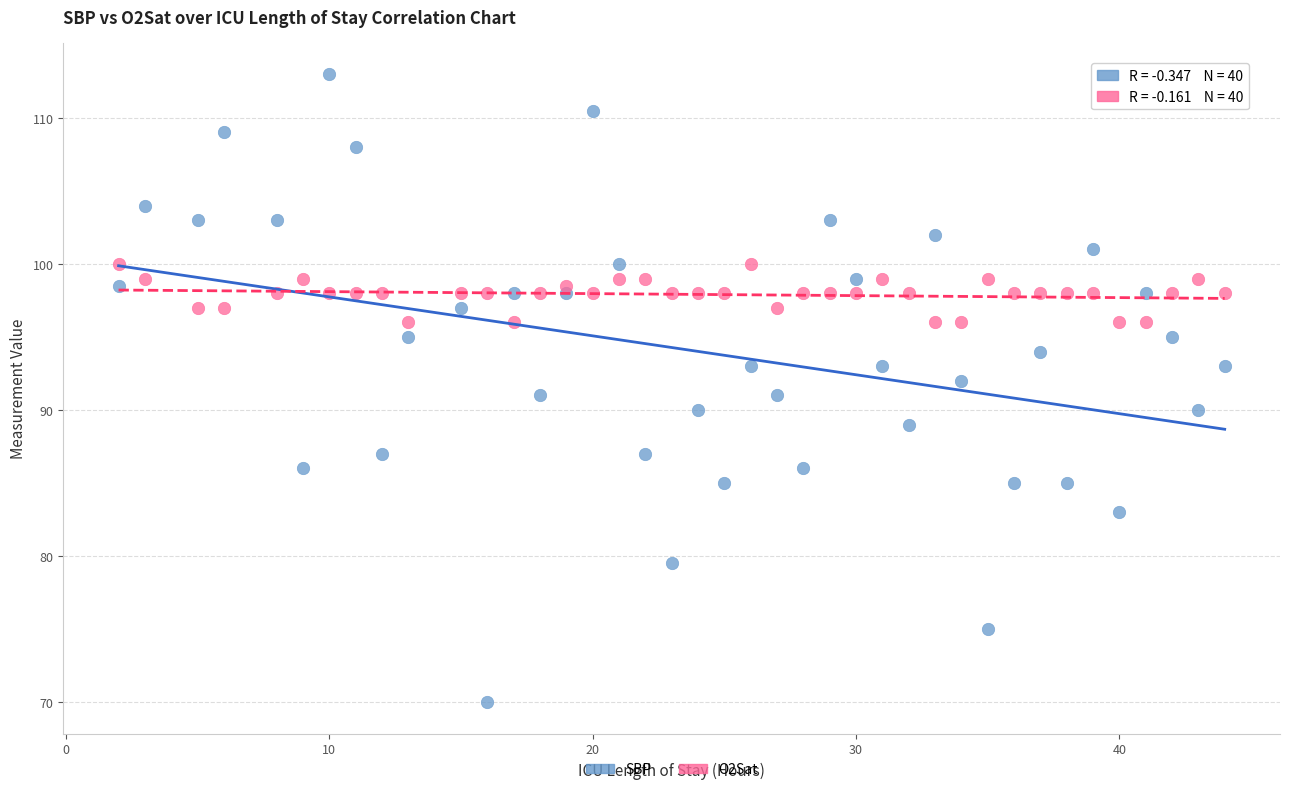

Which series has the largest Y range (max minus min)?

SBP